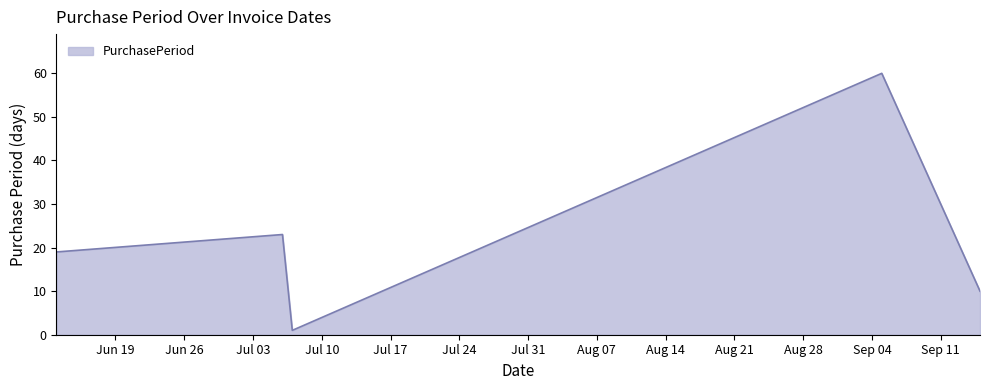

How many interior local peaks (higher than both neighbors) does the data have?

2